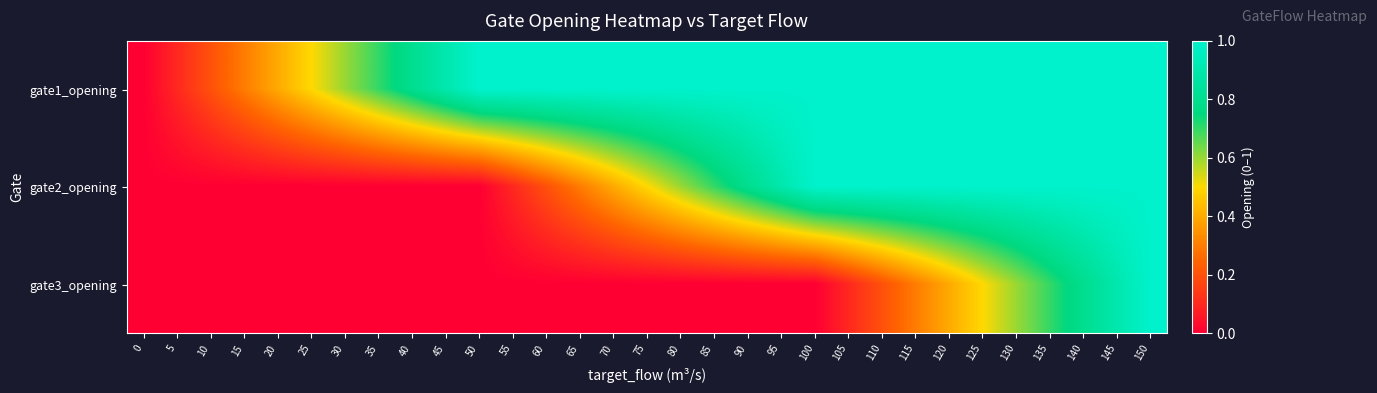

At how many categories does at least one series exceed 0?

30